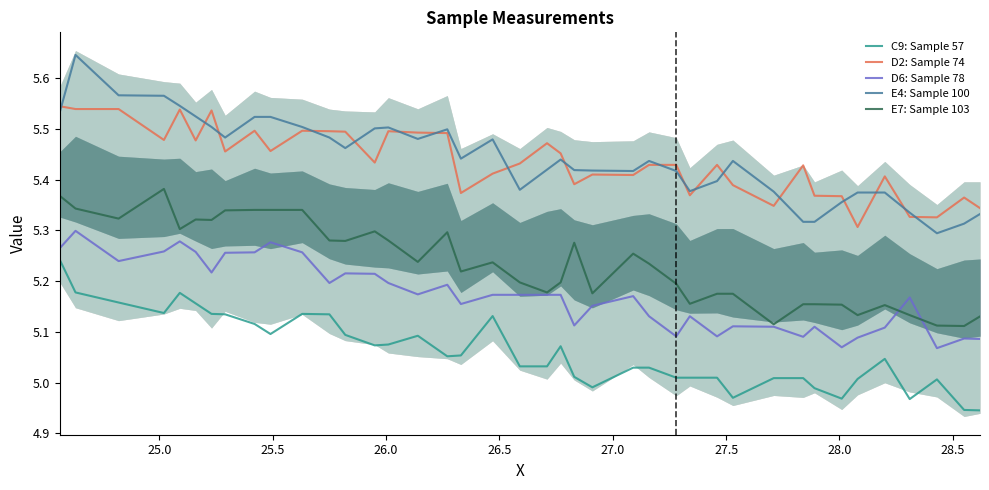

True or false: E4: Sample 100 and E7: Sample 103 intersect in this chart.

False